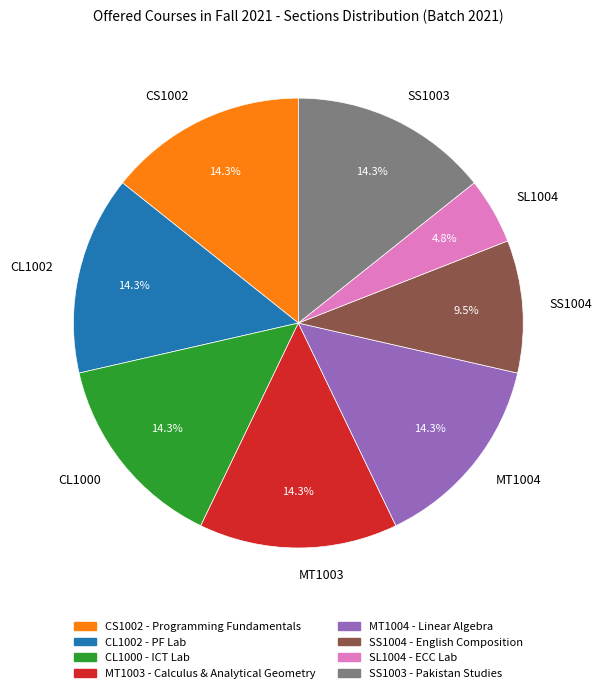

Is there any slice that represents more than half of the pie?

No